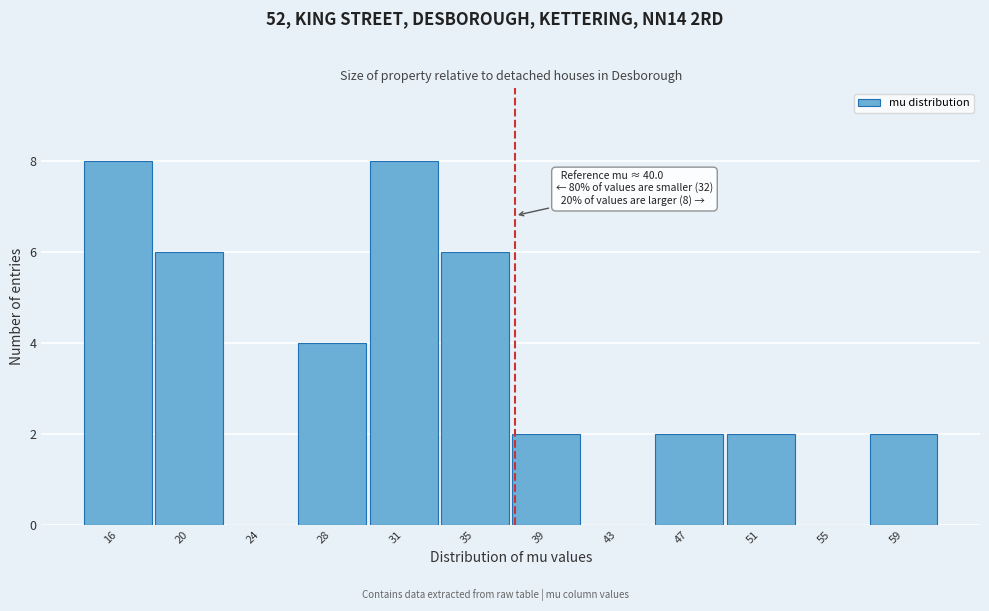

Reading left to right, transcribe all the data shown in this chart.

16=8	20=6	24=0	28=4	31=8	35=6	39=2	43=0	47=2	51=2	55=0	59=2